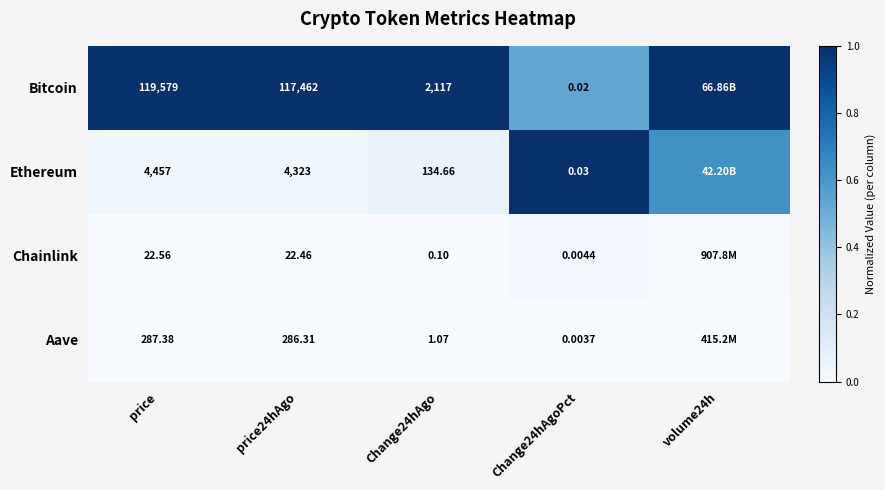

How many distinct data groups are displayed?

4